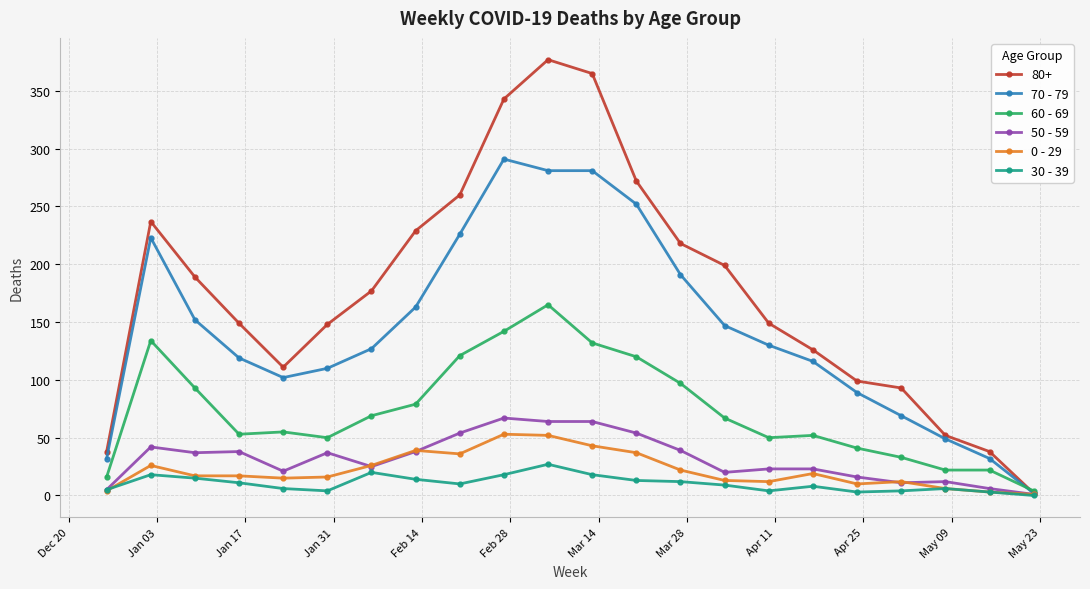

Rank the series by their maximum value, from highest to lowest.

80+, 70 - 79, 60 - 69, 50 - 59, 0 - 29, 30 - 39